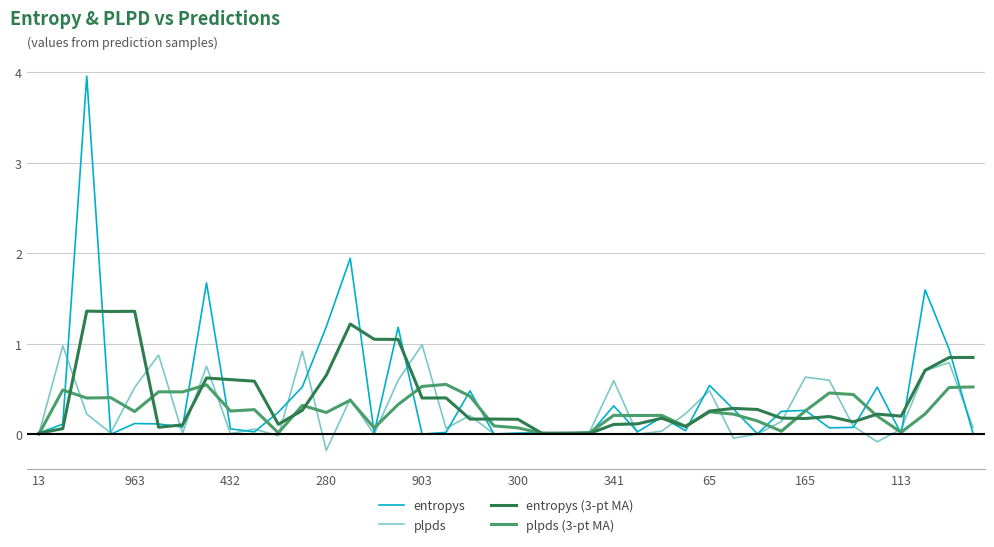

List the series in order of their peak value, highest first.

entropys, entropys (3-pt MA), plpds, plpds (3-pt MA)